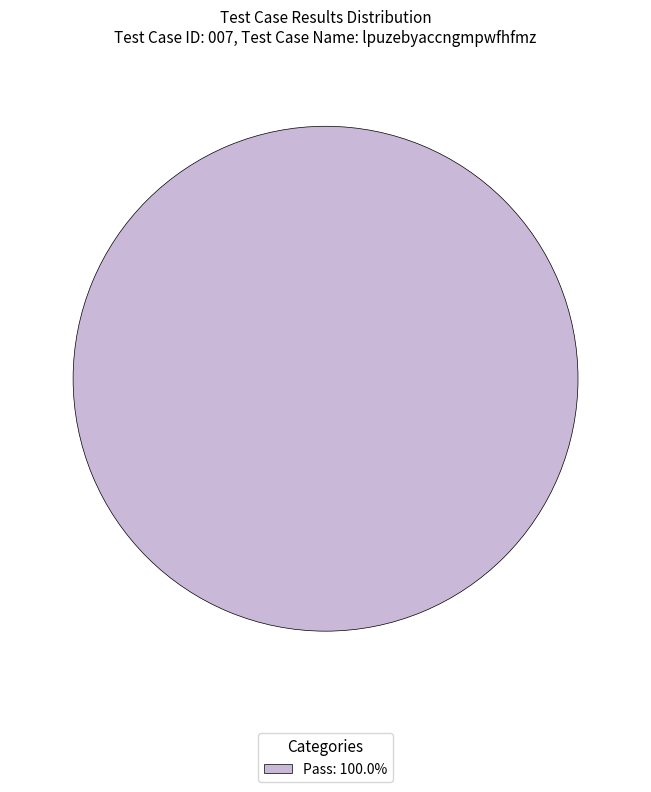

Does Pass: 100.0% account for over 50% of the chart?

Yes